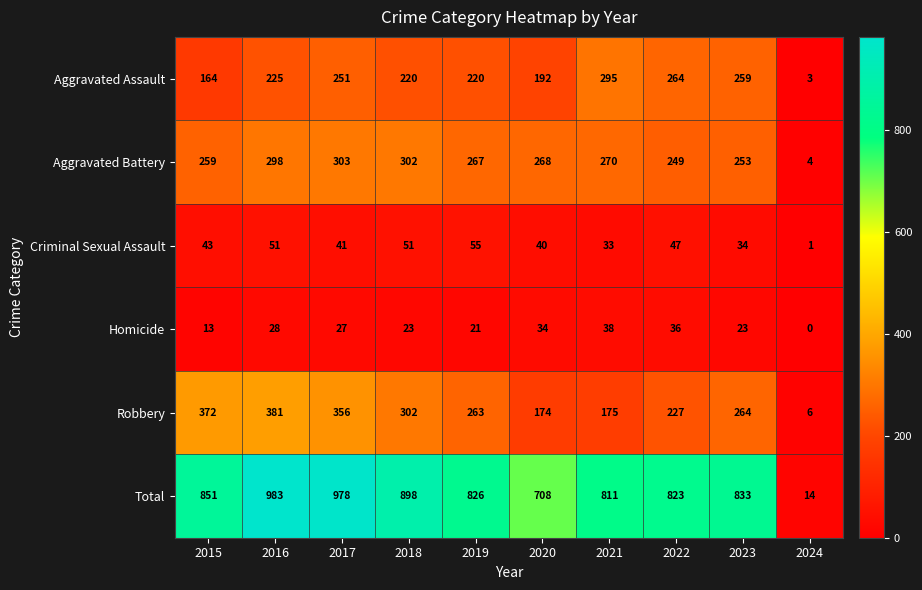

At which category is the sum across all series the highest?

2016